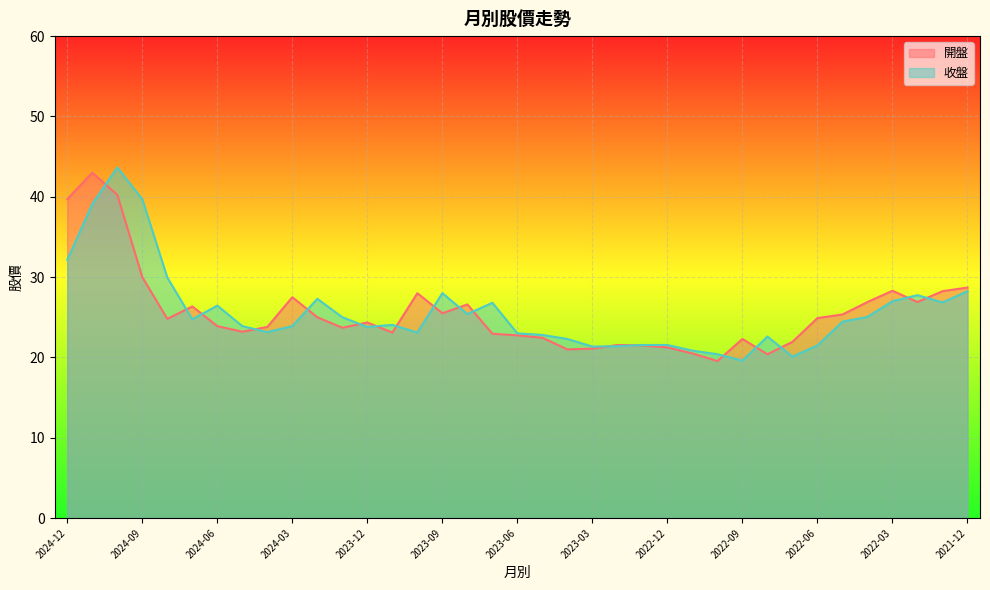

Which category has the lowest value in the 開盤 series?

2022-10